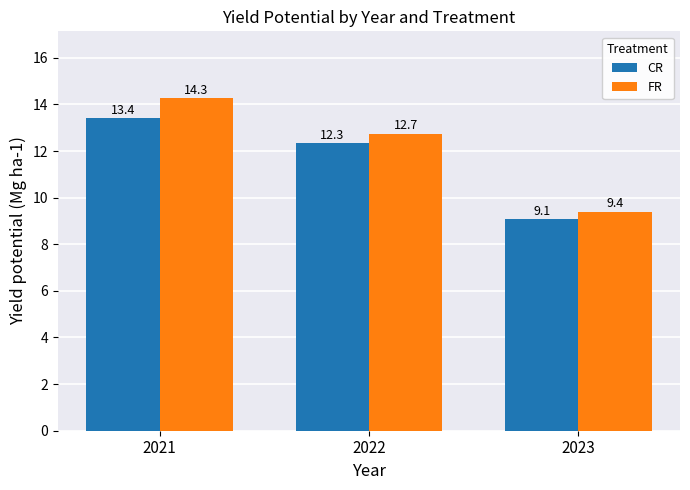

At which category is the sum across all series the highest?

2021